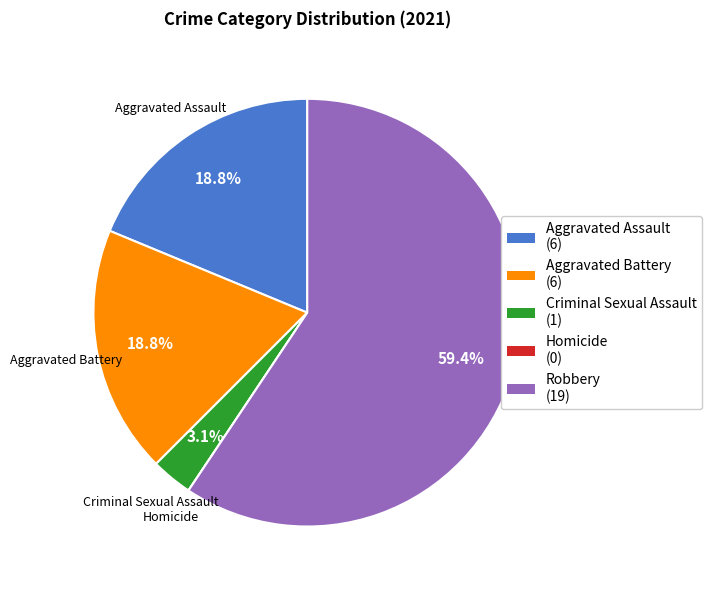

Does any single category account for the majority?

Yes